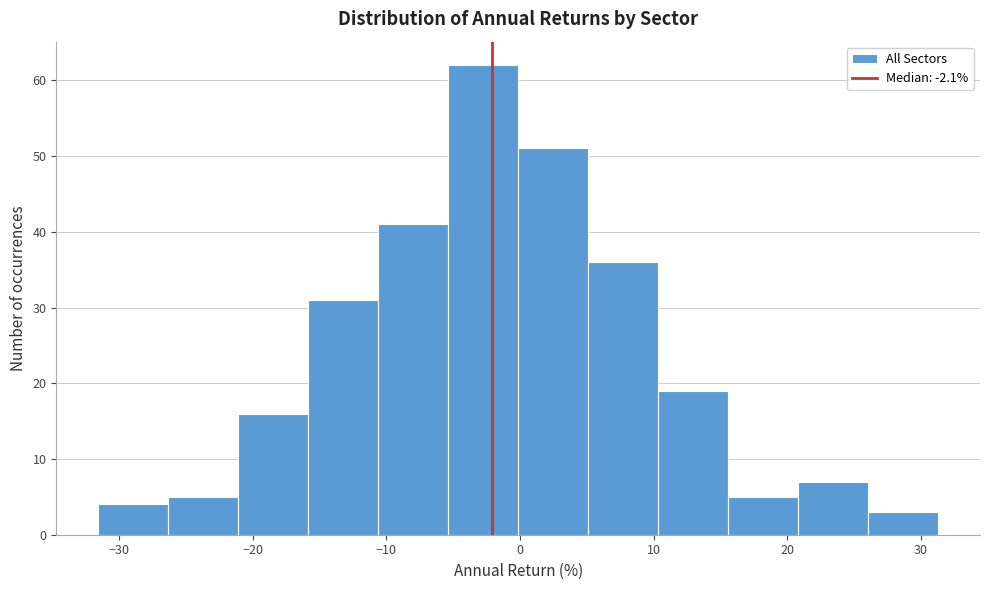

What is the height of the bar covering 16 to 21 on the x-axis? Neither the bar edges nor the heights are printed on the chart, so give them approximately, as read against the axes.

5